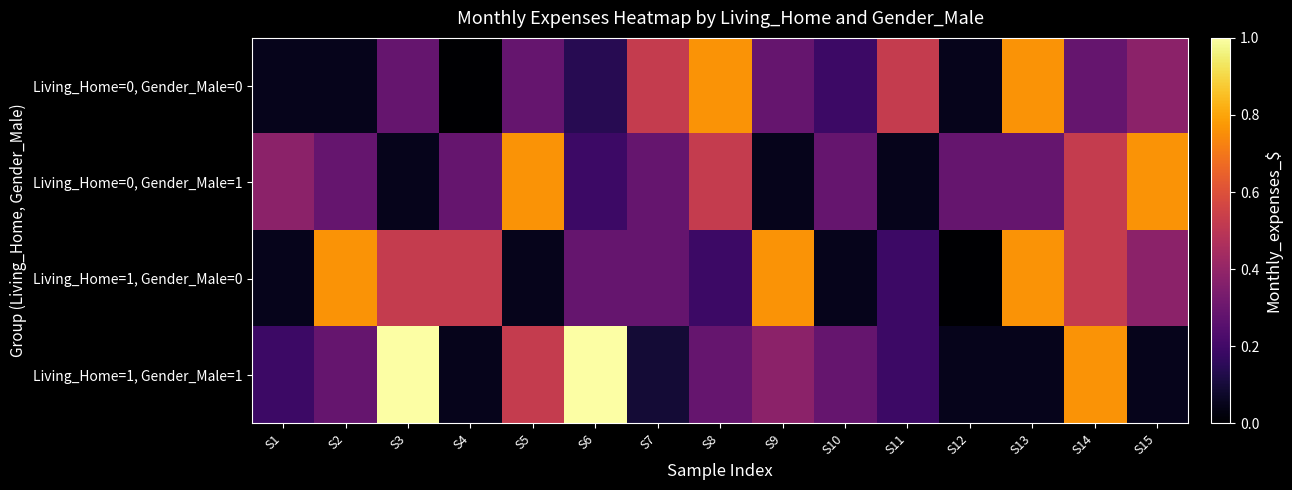

Between S9 and S13, which is larger?

S13